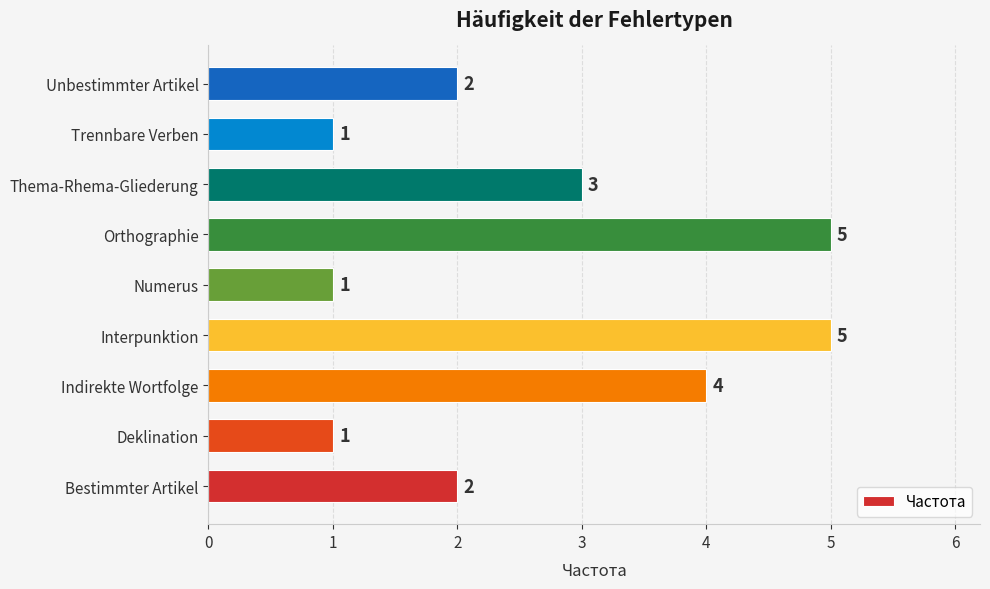

How many data points are less than 2?

3